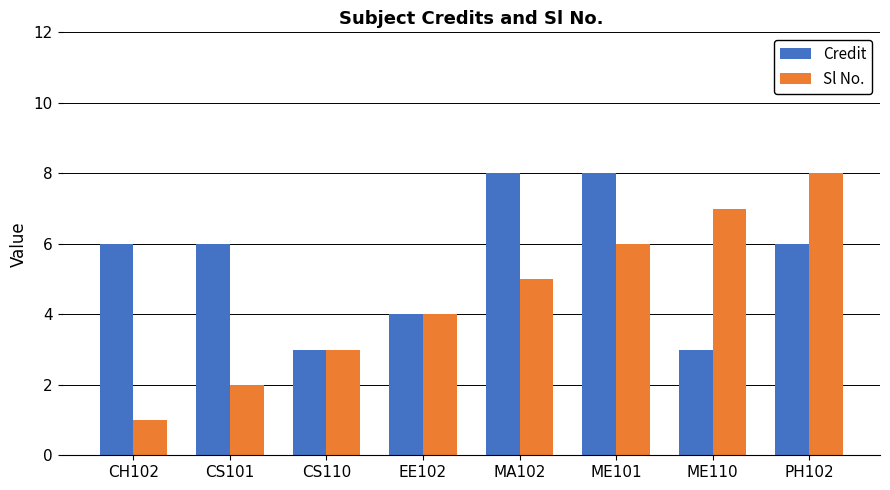

Which series changed the most between CH102 and ME101?

Sl No.